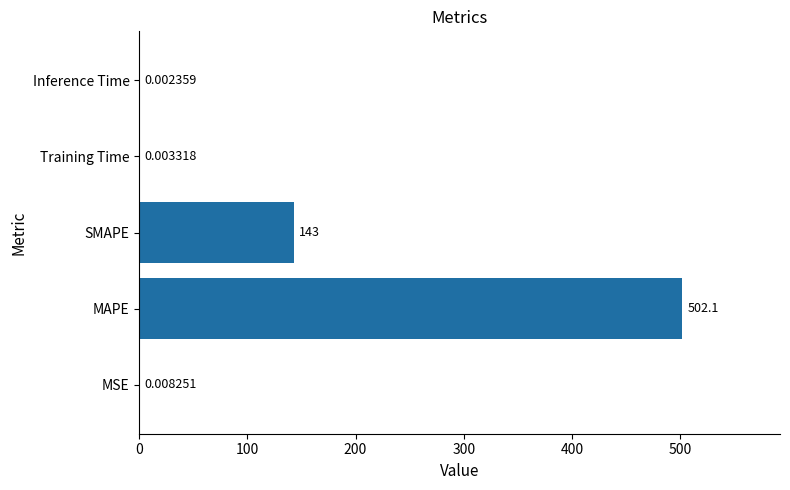

Which label corresponds to the largest value in the chart?

MAPE